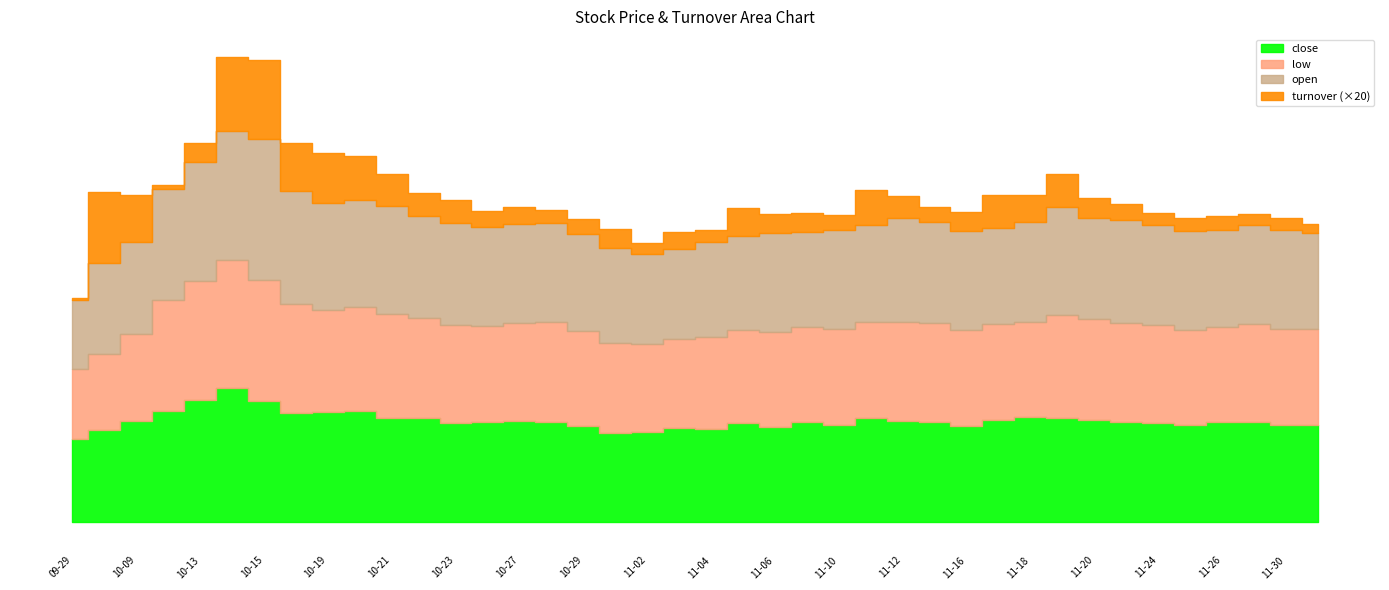

True or false: turnover has a value of 1.0 at 2020-10-14.

False